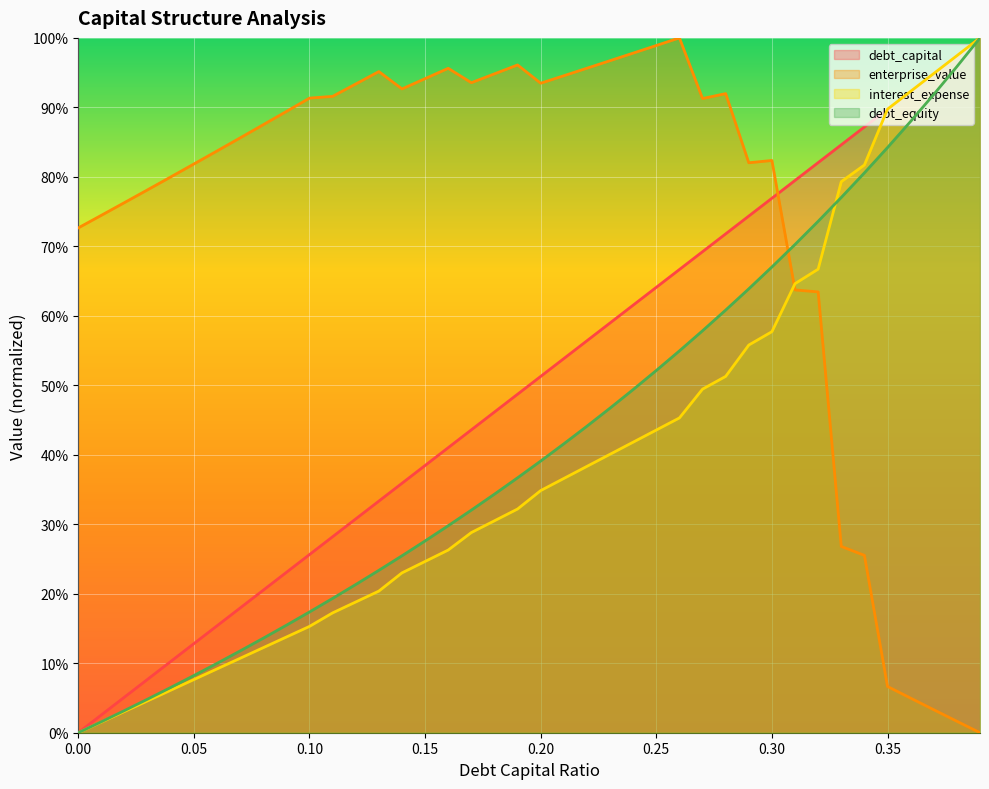

Reading left to right, transcribe all the data shown in this chart.

debt_capital: 0.0	2.6	5.1	7.7	10.3	12.8	15.4	17.9	20.5	23.1	25.6	28.2	30.8	33.3	35.9	38.5	41.0	43.6	46.2	48.7	51.3	53.8	56.4	59.0	61.5	64.1	66.7	69.2	71.8	74.4	76.9	79.5	82.1	84.6	87.2	89.7	92.3	94.9	97.4	100.0
enterprise_value: 72.7	74.5	76.3	78.1	80.0	81.9	83.7	85.6	87.5	89.4	91.3	91.6	93.4	95.2	92.7	94.1	95.6	93.6	94.8	96.1	93.5	94.6	95.6	96.7	97.8	98.9	100.0	91.3	92.0	82.0	82.4	63.7	63.4	26.8	25.5	6.7	5.0	3.3	1.6	0.0
interest_expense: 0.0	1.5	3.1	4.6	6.1	7.7	9.2	10.7	12.2	13.8	15.3	17.2	18.8	20.4	23.0	24.6	26.3	28.8	30.5	32.2	34.8	36.6	38.3	40.1	41.8	43.6	45.3	49.5	51.3	55.8	57.7	64.6	66.7	79.3	81.7	89.7	92.3	94.9	97.4	100.0
debt_equity: 0.0	1.6	3.2	4.8	6.5	8.2	10.0	11.8	13.6	15.5	17.4	19.3	21.3	23.4	25.5	27.6	29.8	32.0	34.3	36.7	39.1	41.6	44.1	46.7	49.4	52.1	55.0	57.9	60.8	63.9	67.0	70.3	73.6	77.0	80.6	84.2	88.0	91.9	95.9	100.0